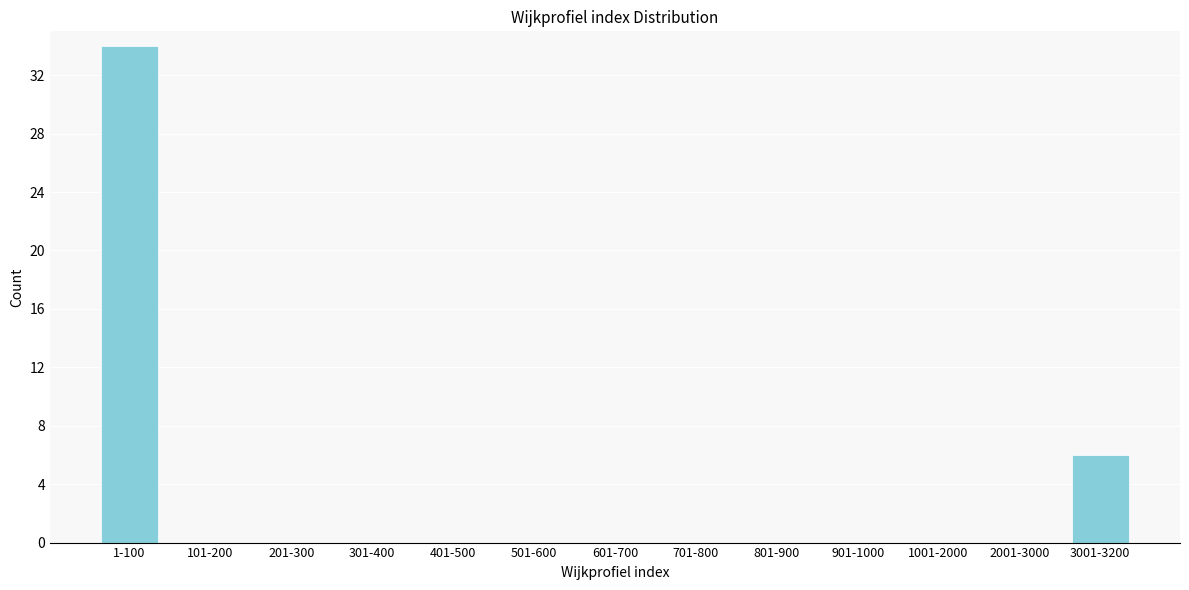

Reading right to left, transcribe all the data shown in this chart.

3001-3200=6	2001-3000=0	1001-2000=0	901-1000=0	801-900=0	701-800=0	601-700=0	501-600=0	401-500=0	301-400=0	201-300=0	101-200=0	1-100=34